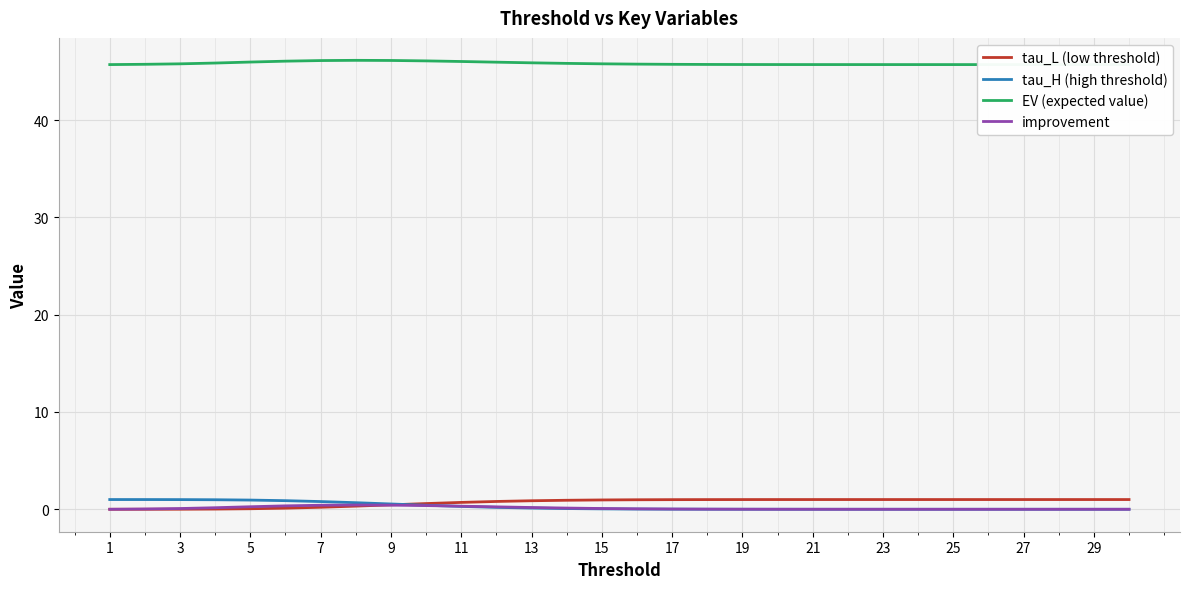

Which series has the largest total across all categories?

EV (expected value)